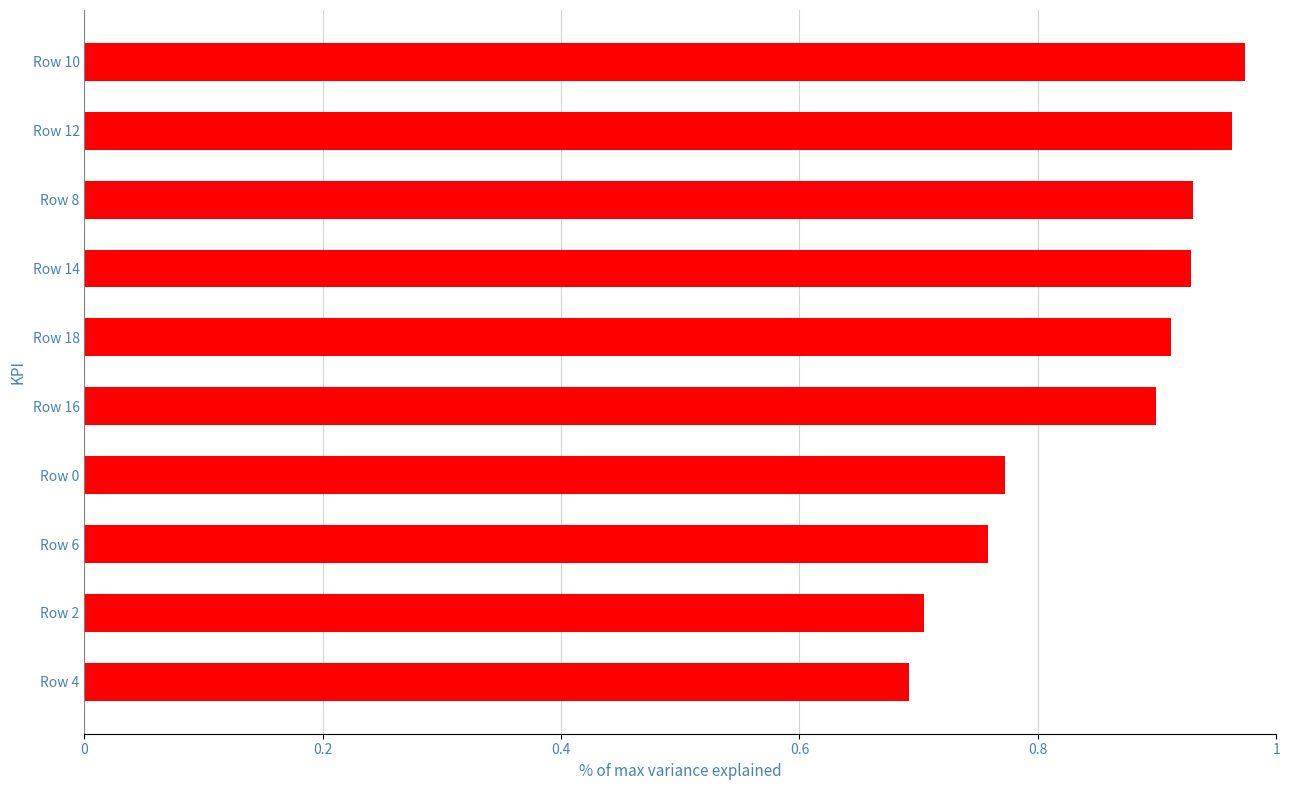

What is the smallest value displayed?

0.7